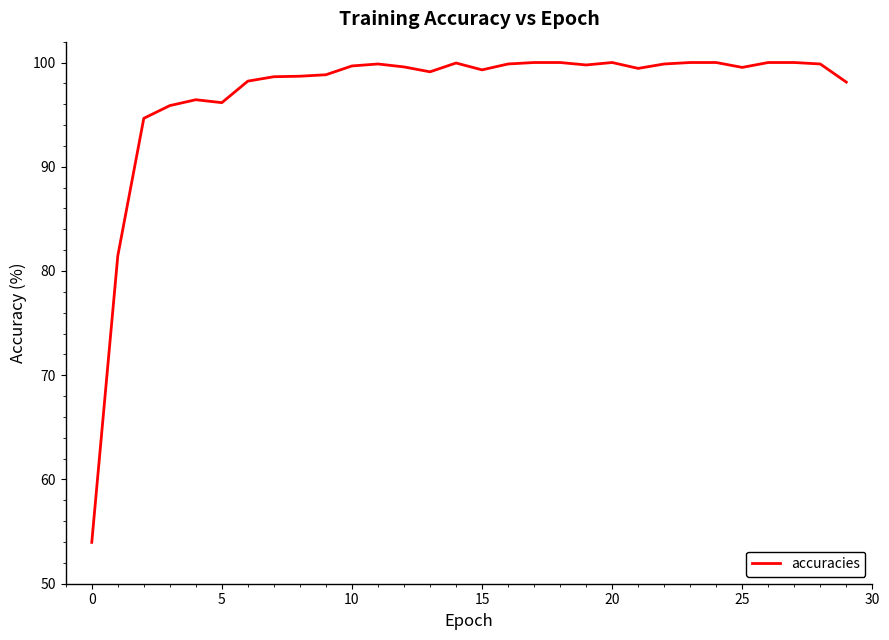

What is the difference between the maximum and second lowest values?

18.6